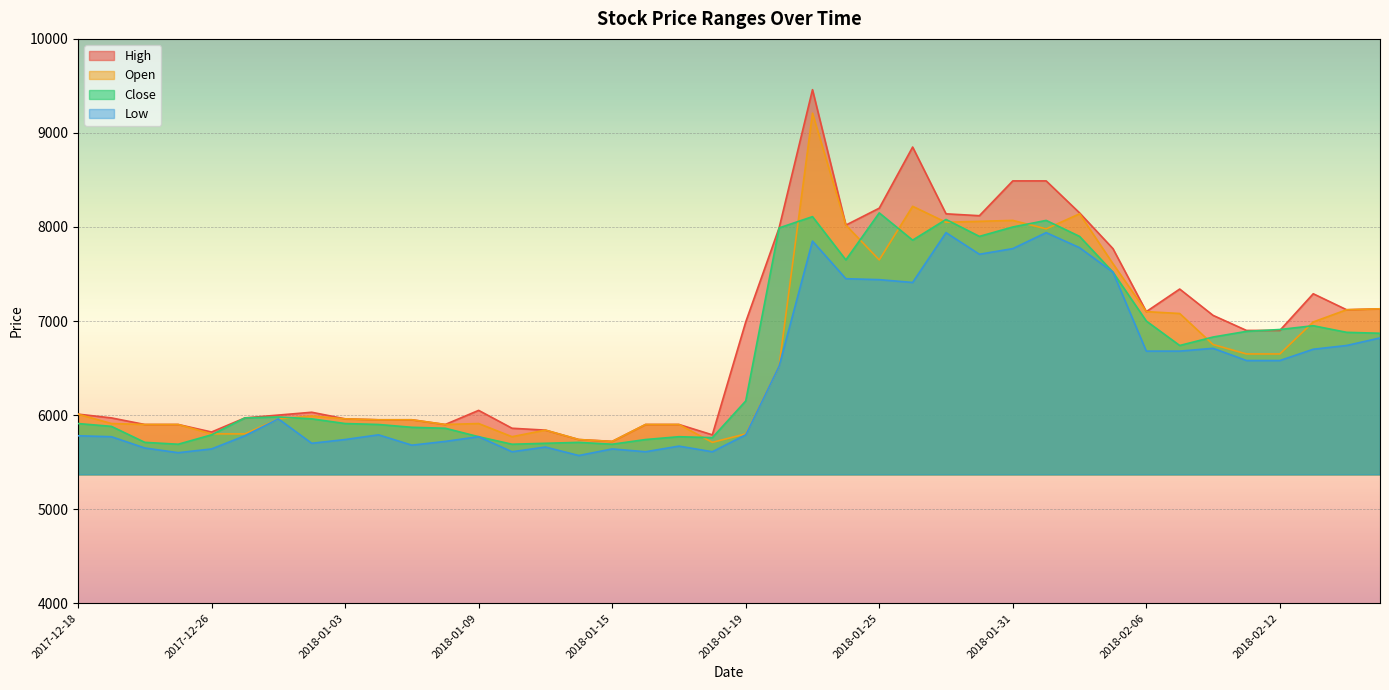

Where is the first local minimum for Low?

2017-12-22